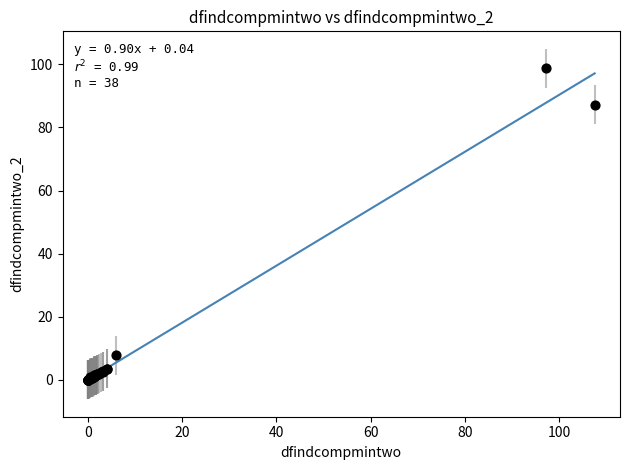

What Y value in the scatter plot is closest to 49?

87.1